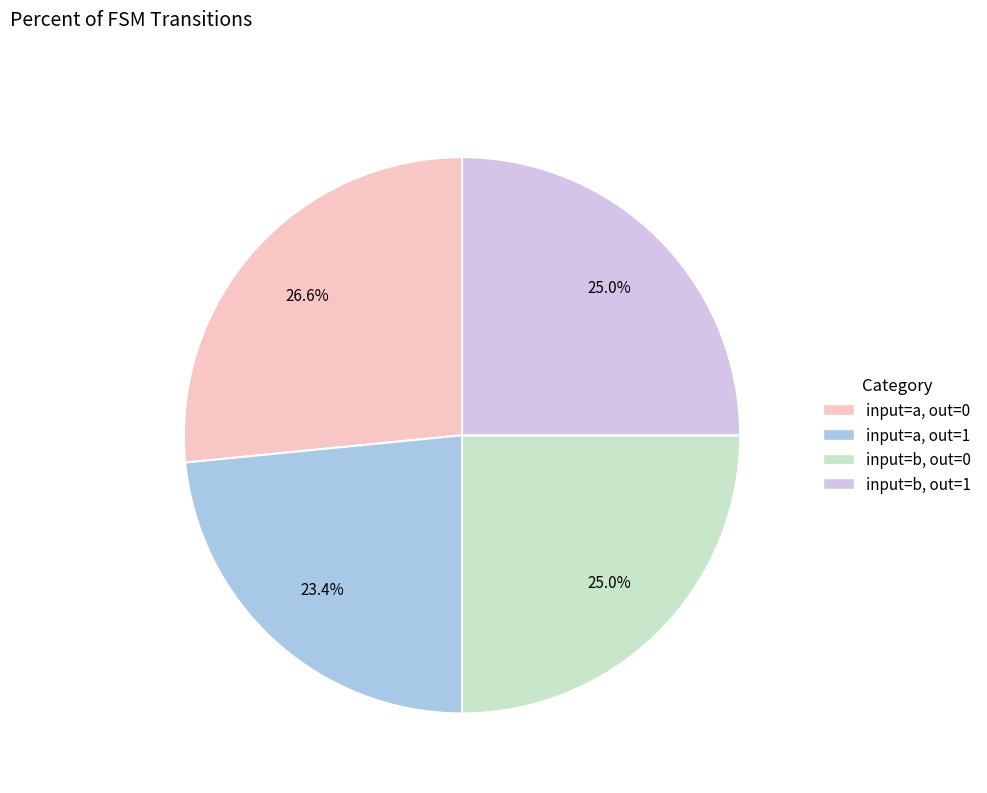

Is there any slice that represents more than half of the pie?

No